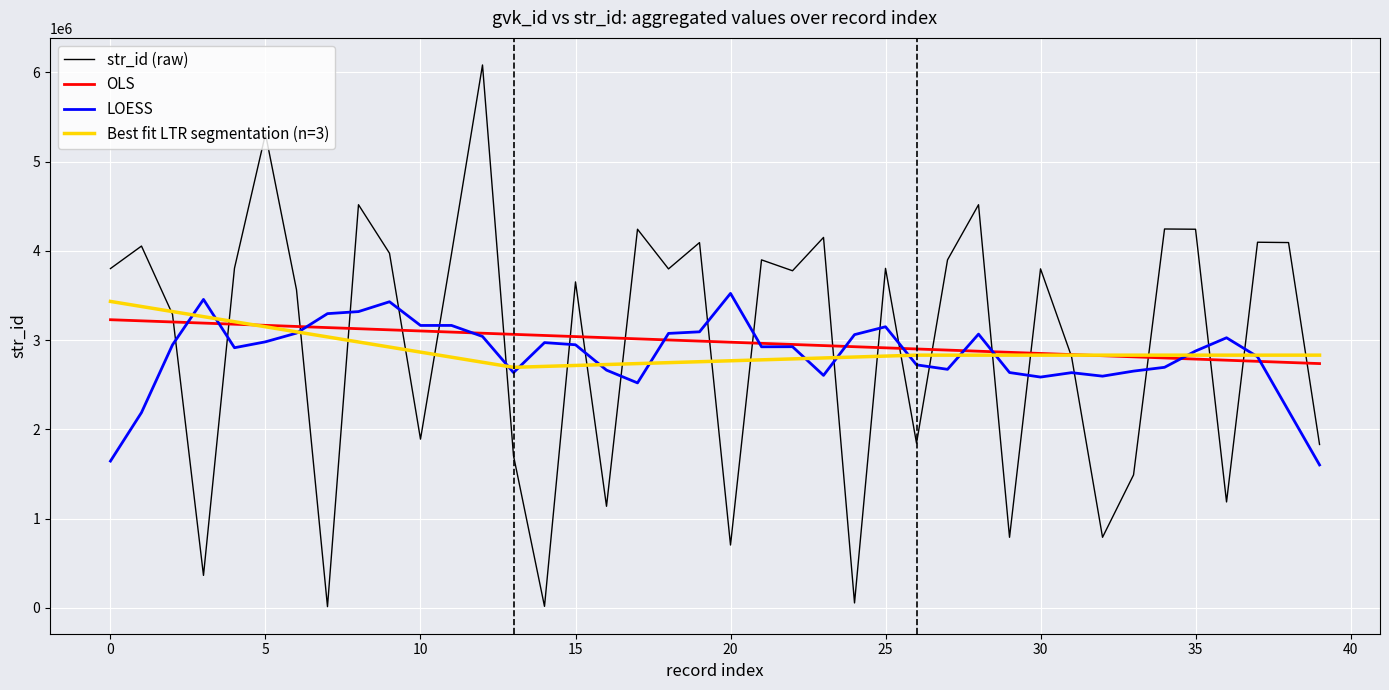

The chart shows a value of 4092843 at 19. True or false?

True